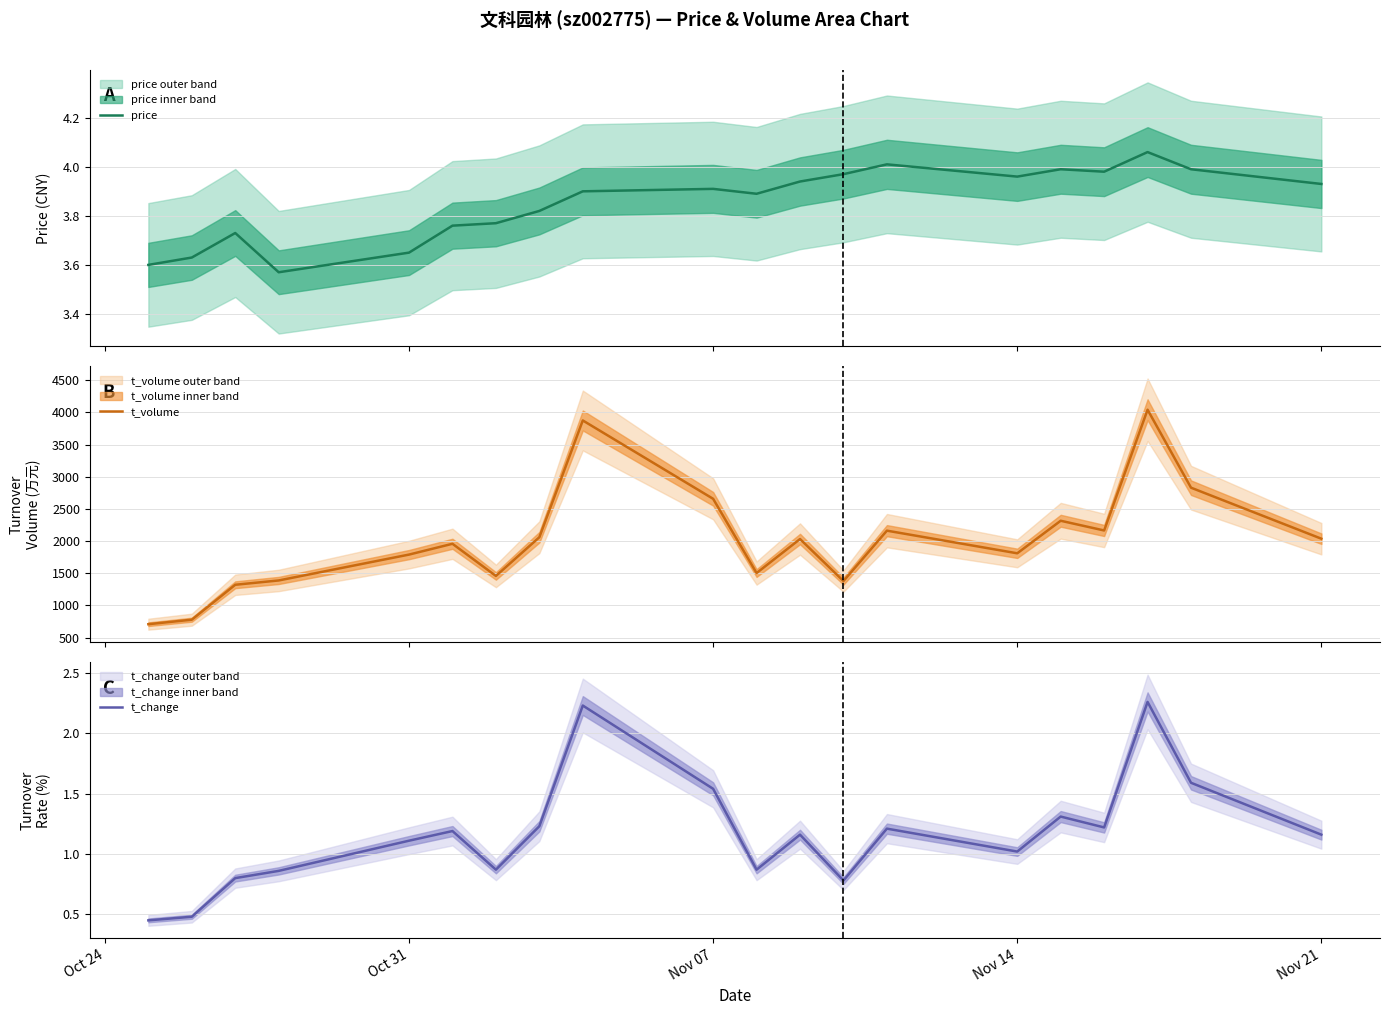

True or false: t_volume and price cross at least once.

False